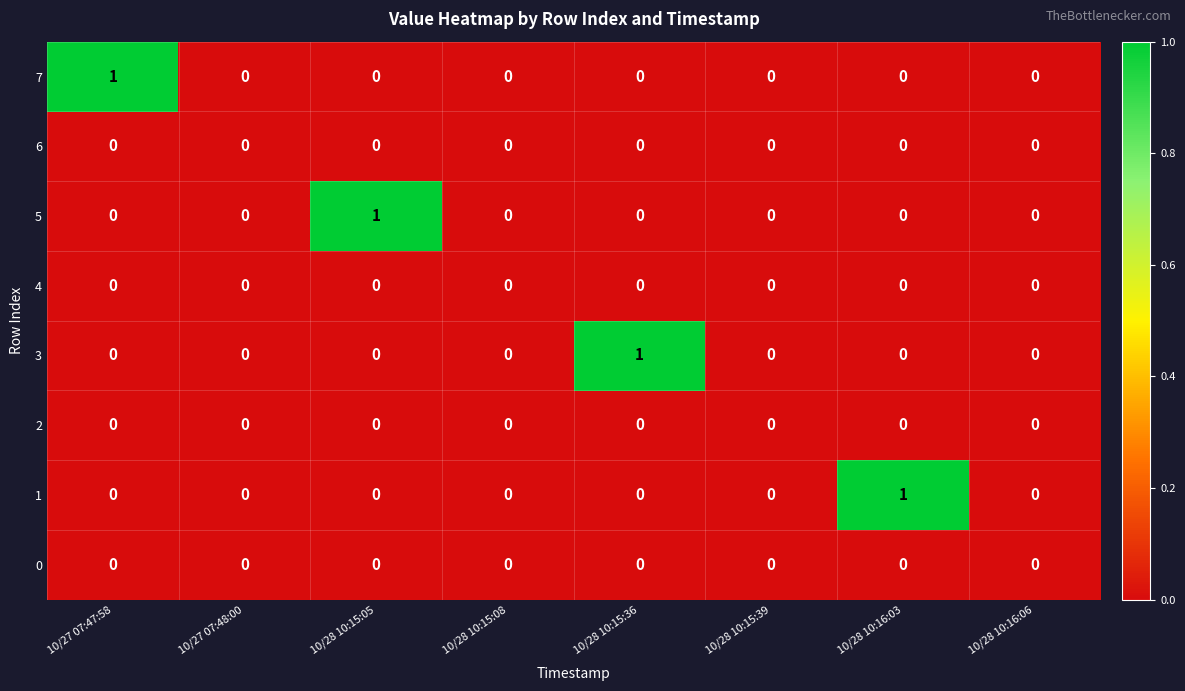

How many 1 values are between 0 and 1?

8